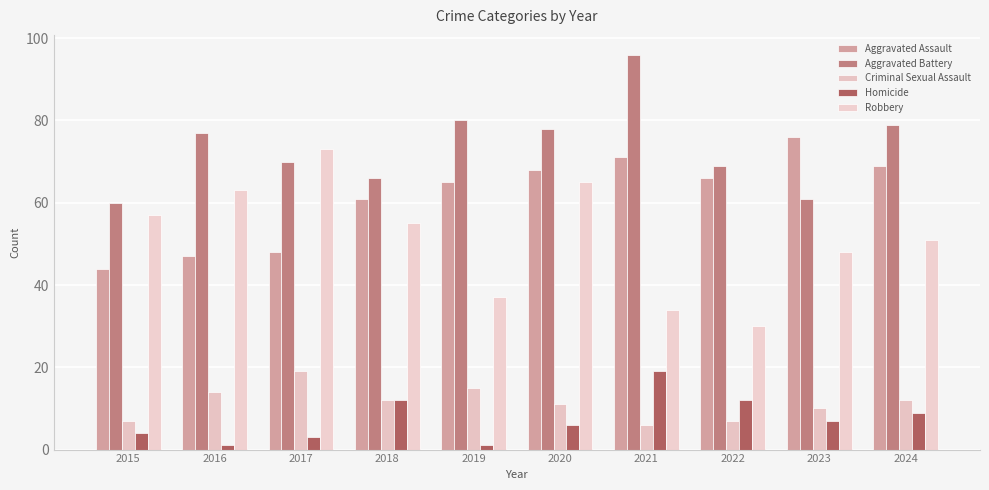

What value does the Aggravated Assault series have at 2024, to the nearest 5?

70